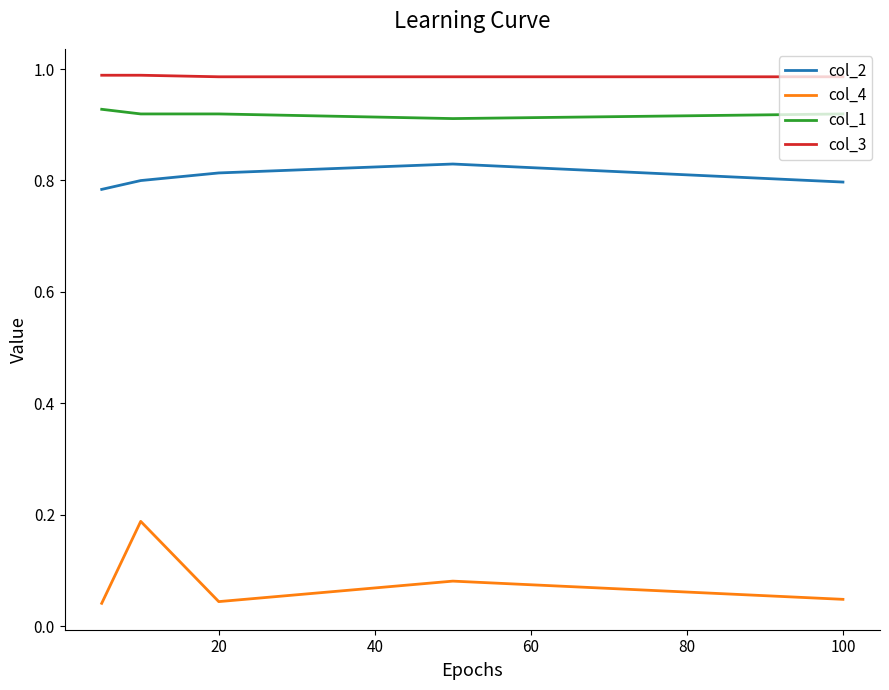

Which series has the largest total across all categories?

col_3